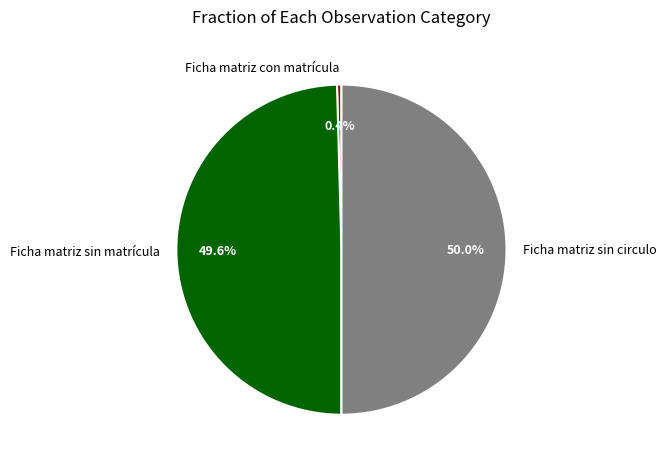

Count the number of slices in the pie.

3